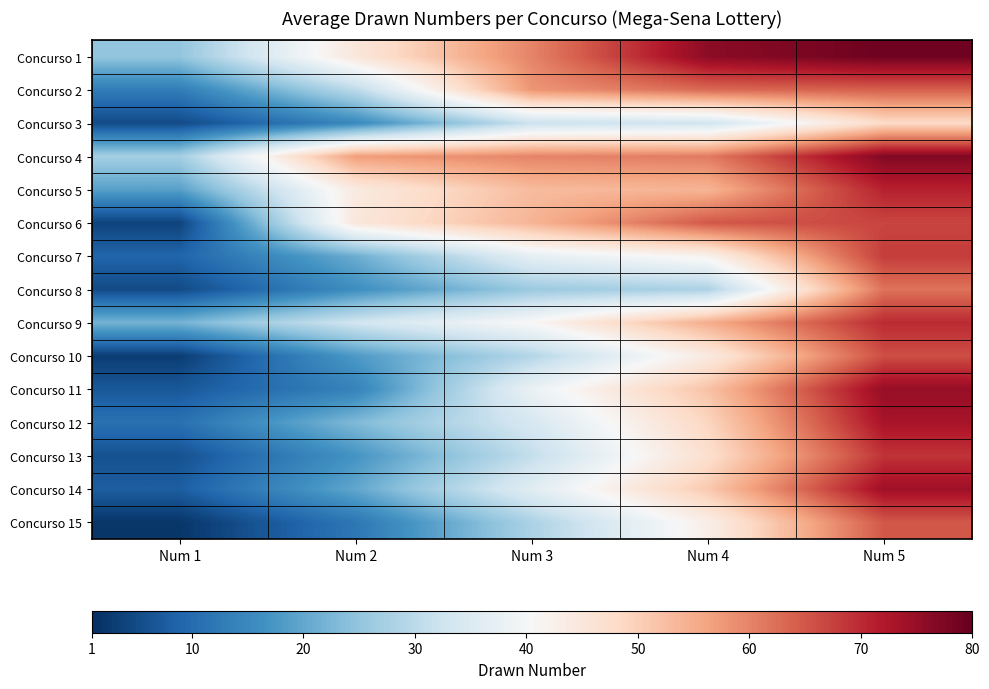

Reading left to right, list all the values displayed in this chart.

Concurso 1: Num 1=25	Num 2=45	Num 3=60	Num 4=76	Num 5=79
Concurso 2: Num 1=13	Num 2=30	Num 3=58	Num 4=63	Num 5=64
Concurso 3: Num 1=5	Num 2=15	Num 3=32	Num 4=33	Num 5=48
Concurso 4: Num 1=27	Num 2=57	Num 3=60	Num 4=61	Num 5=77
Concurso 5: Num 1=19	Num 2=44	Num 3=53	Num 4=54	Num 5=71
Concurso 6: Num 1=4	Num 2=45	Num 3=54	Num 4=65	Num 5=67
Concurso 7: Num 1=9	Num 2=21	Num 3=37	Num 4=42	Num 5=68
Concurso 8: Num 1=5	Num 2=16	Num 3=26	Num 4=28	Num 5=62
Concurso 9: Num 1=22	Num 2=33	Num 3=41	Num 4=55	Num 5=70
Concurso 10: Num 1=3	Num 2=18	Num 3=29	Num 4=44	Num 5=66
Concurso 11: Num 1=7	Num 2=14	Num 3=38	Num 4=52	Num 5=75
Concurso 12: Num 1=11	Num 2=23	Num 3=34	Num 4=49	Num 5=73
Concurso 13: Num 1=6	Num 2=17	Num 3=31	Num 4=47	Num 5=69
Concurso 14: Num 1=8	Num 2=20	Num 3=36	Num 4=51	Num 5=74
Concurso 15: Num 1=2	Num 2=12	Num 3=28	Num 4=43	Num 5=65